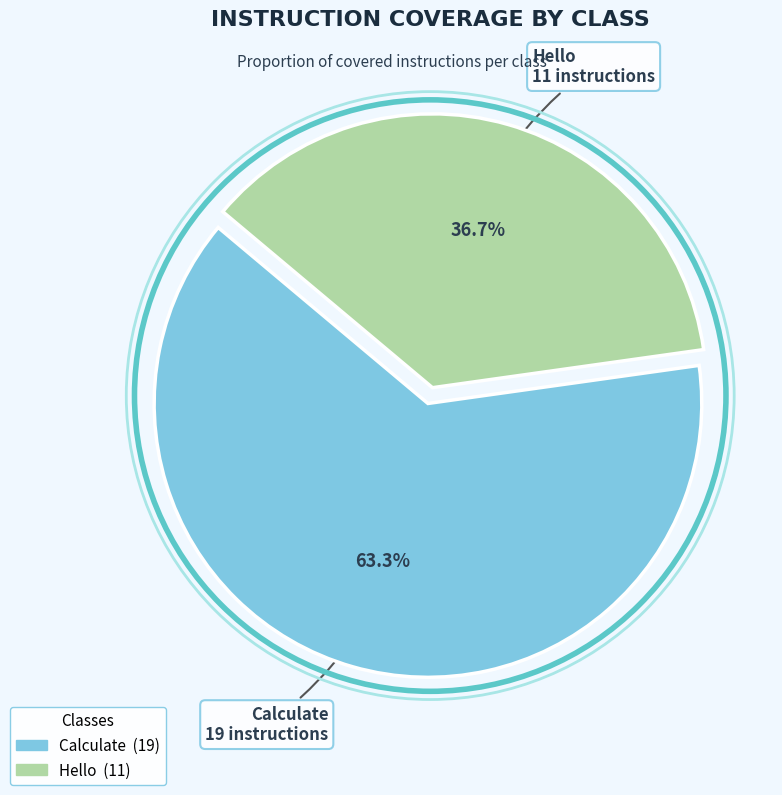

Which category accounts for the majority?

Calculate